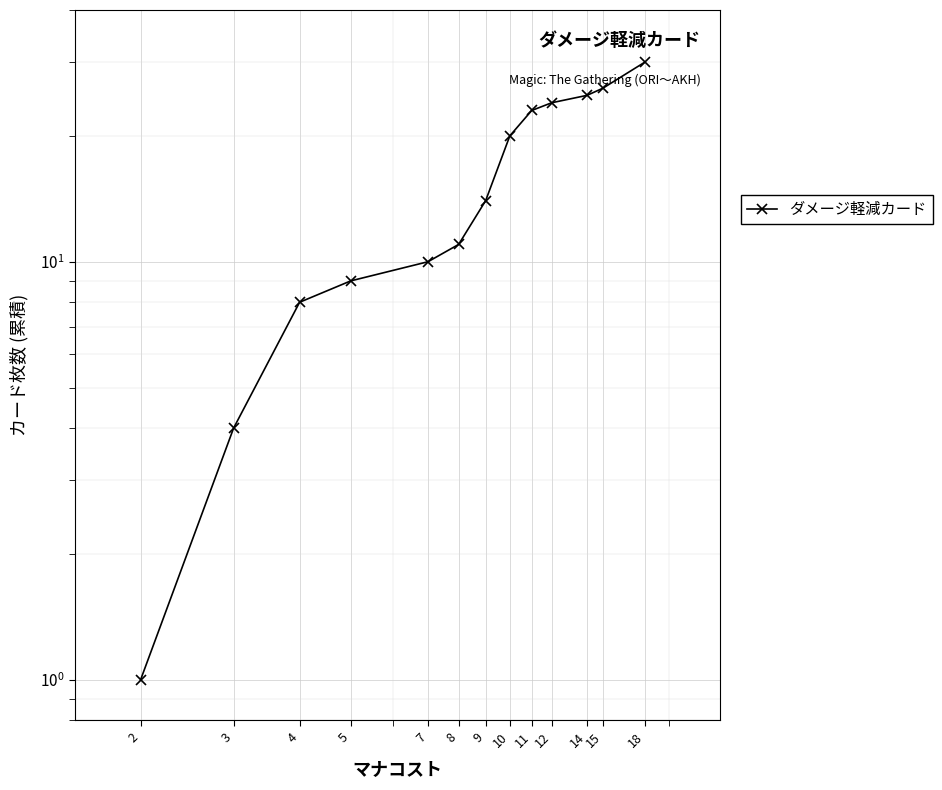

Approximately how many times larger is the value at 8 compared to 14?

0.4